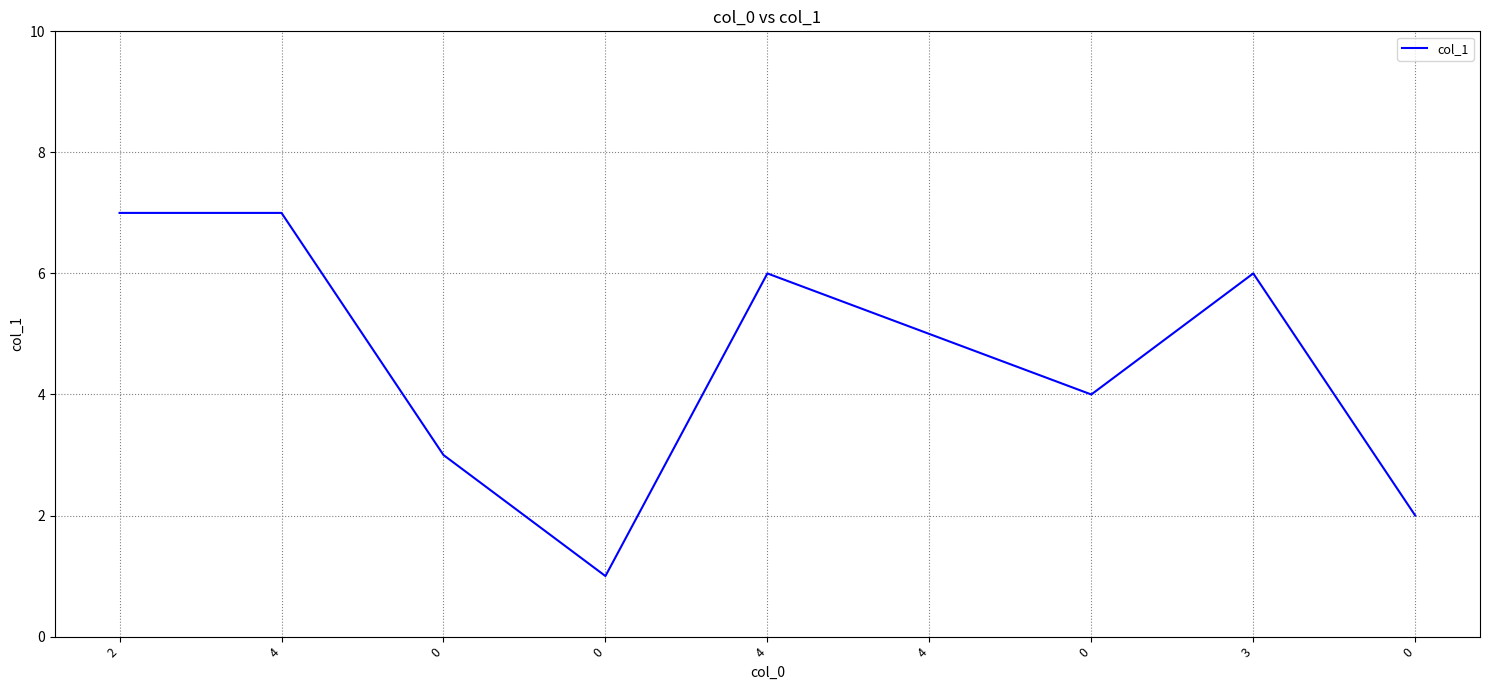

Is this an area chart (filled region under the line)?

No